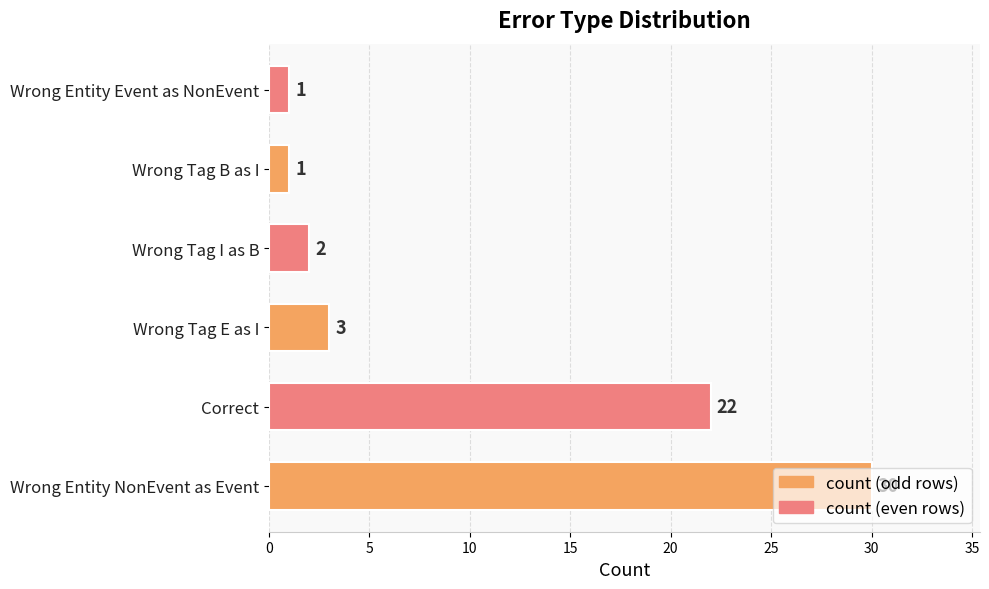

How many series are shown in this chart?

1